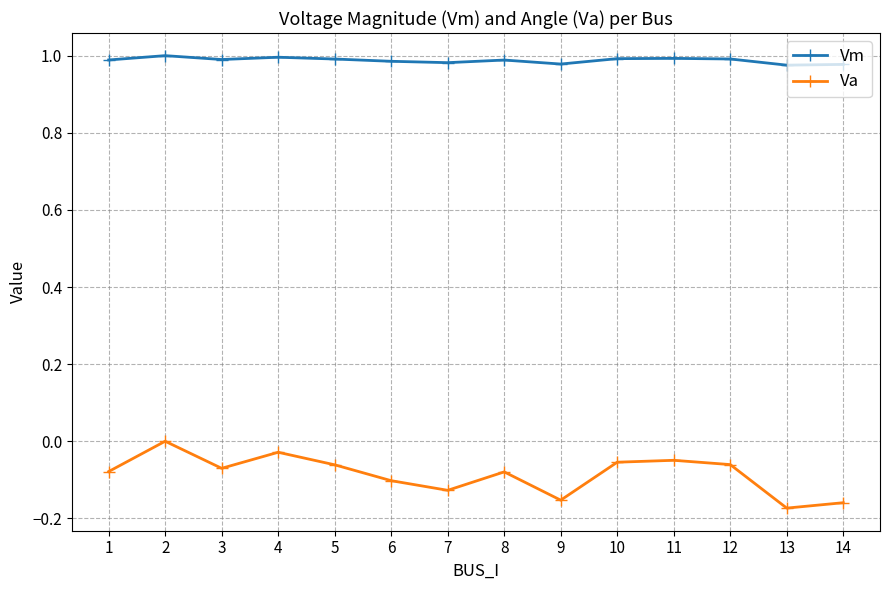

What is the difference between the maximum and second lowest values in the Va series?

0.2